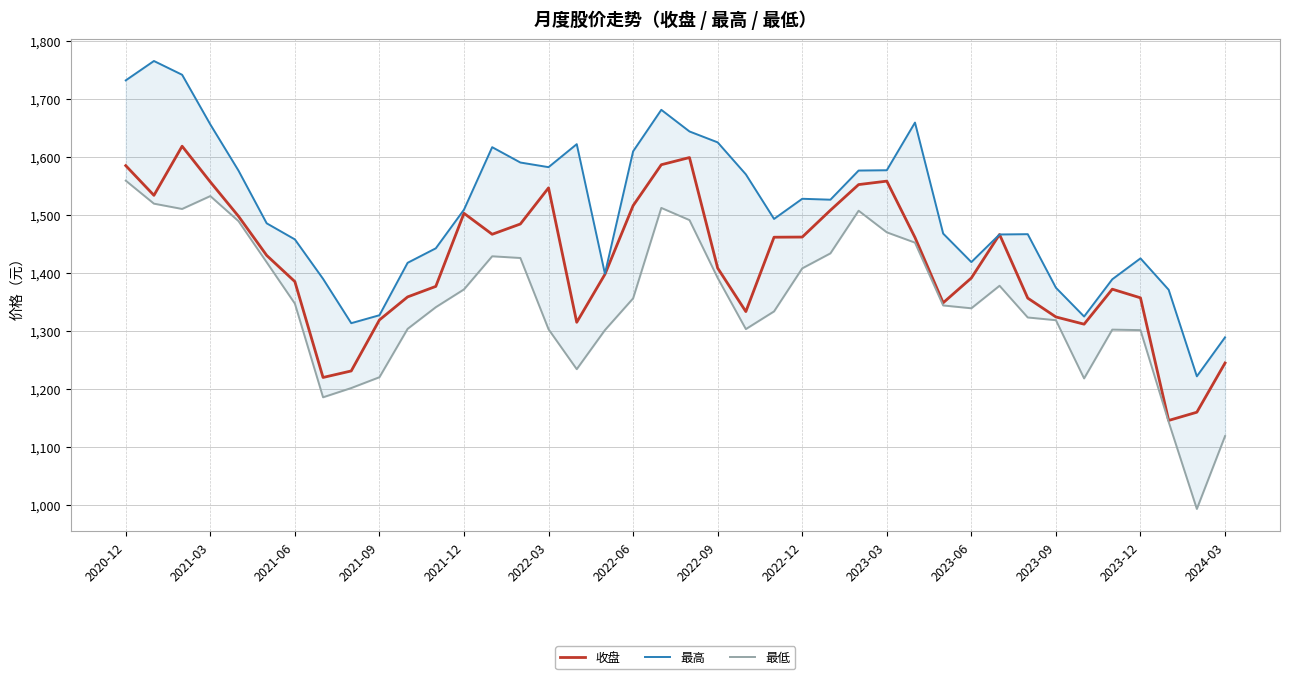

Rank the series by their average value, from lowest to highest.

最低, 收盘, 最高